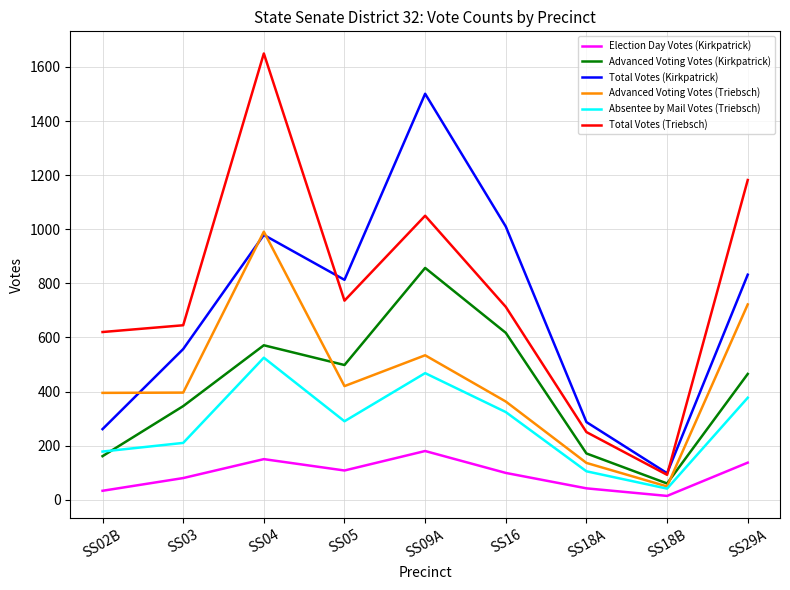

At which category does the chart reach its peak across all series?

SS04